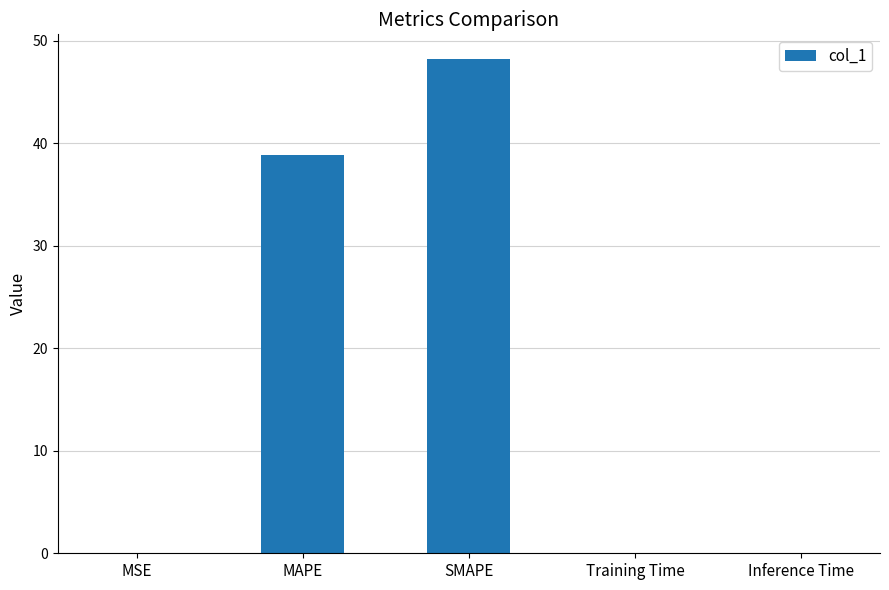

At which label is the value closest to 24?

MAPE